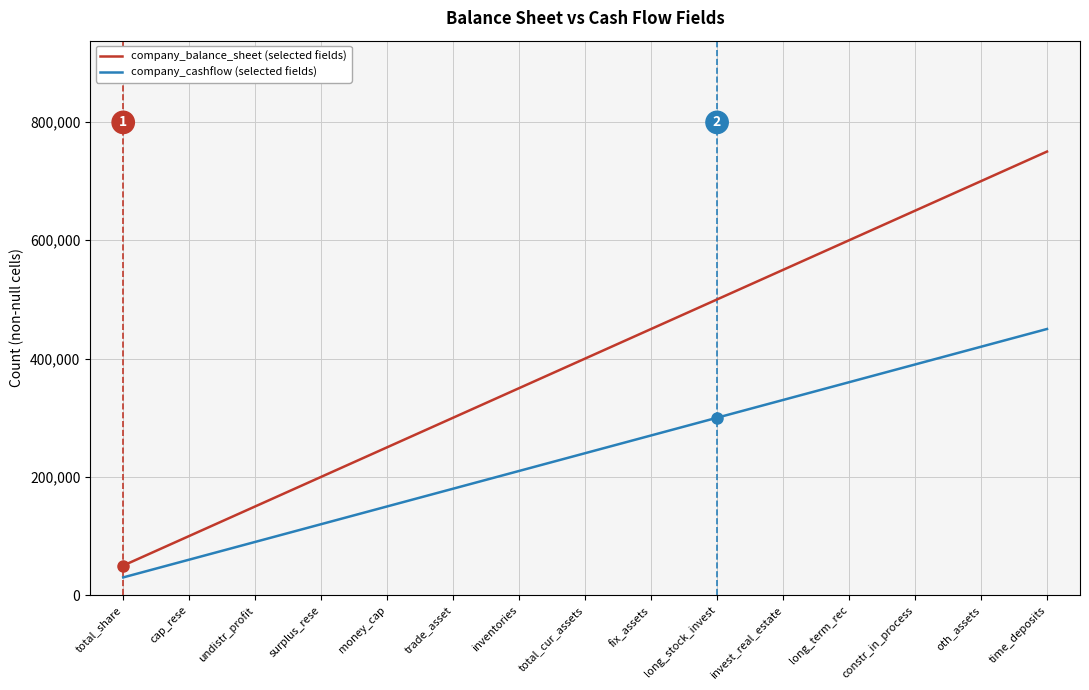

What is the average value of the company_balance_sheet (selected fields) series?

400000